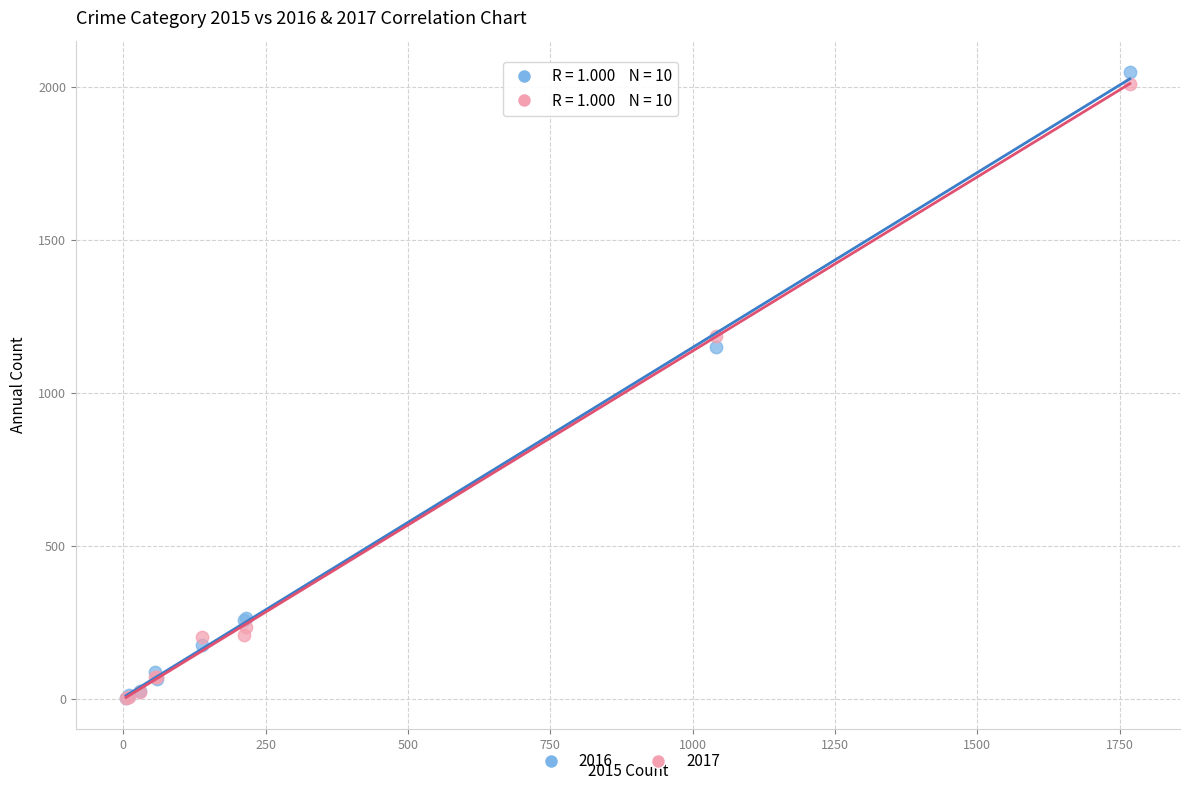

What are all the series names shown in the legend?

2016, 2017